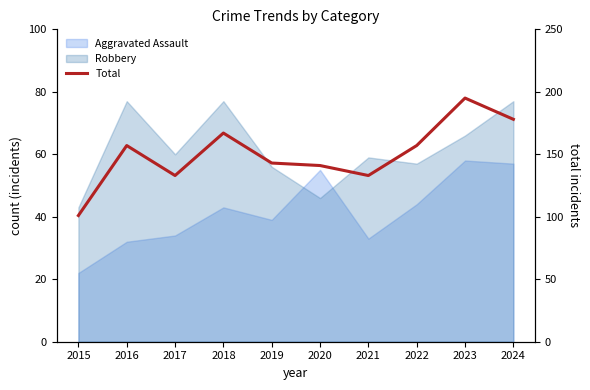

What is the minimum value shown in the chart?

101